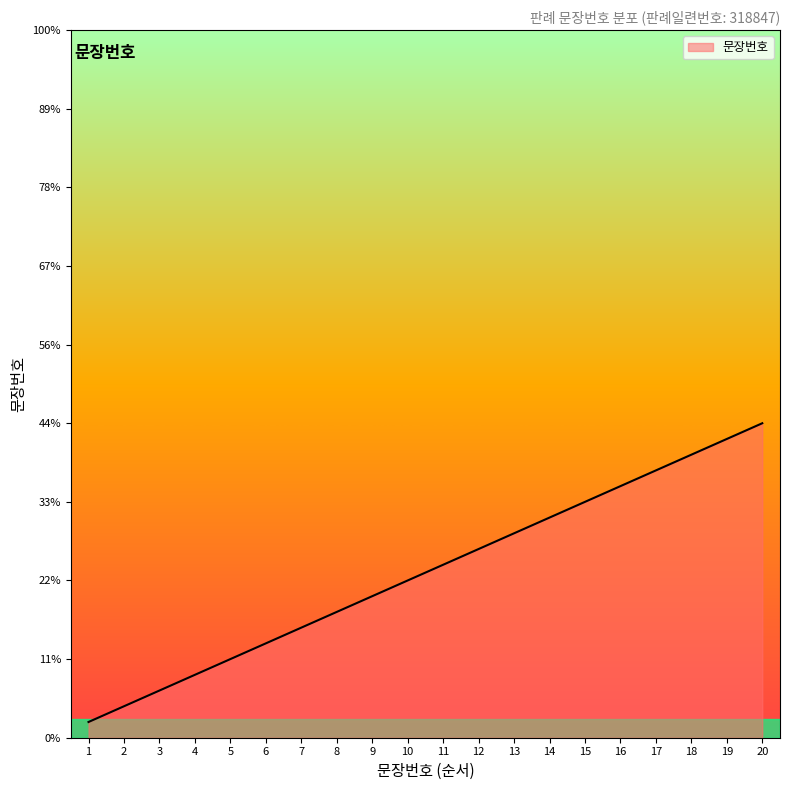

Where does the data first go above 11?

12